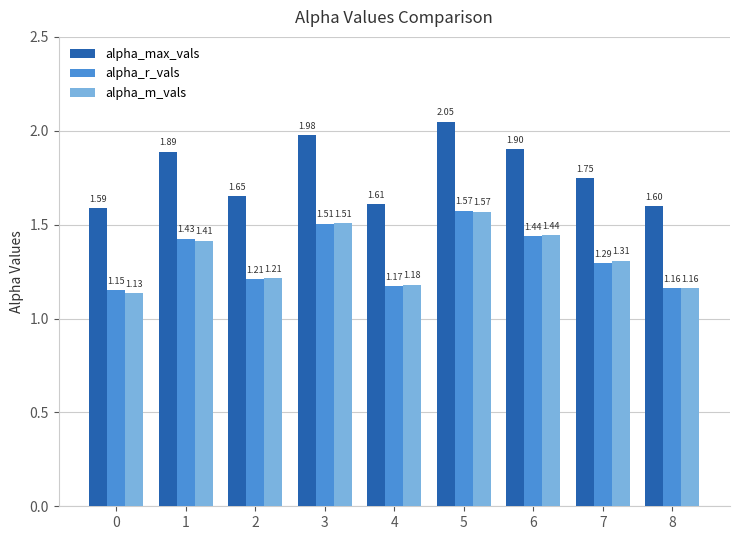

What is the average value of the alpha_max_vals series?

1.8